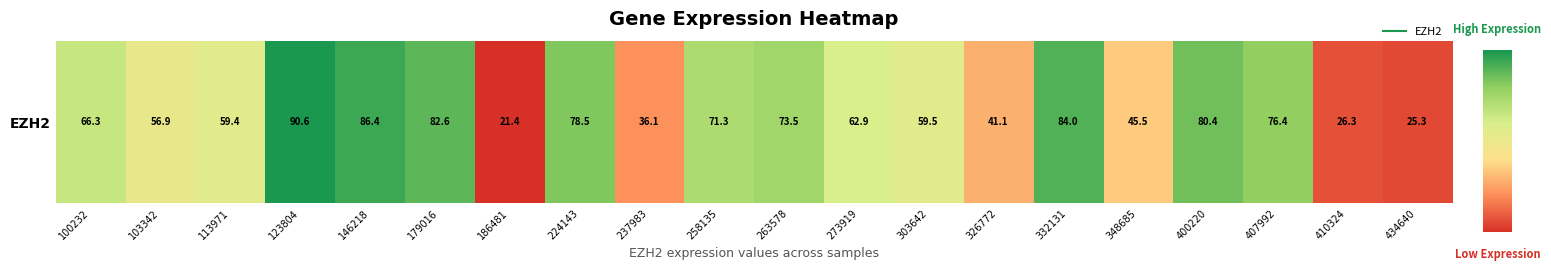

True or false: the data shows 119.0 at 263578.

False